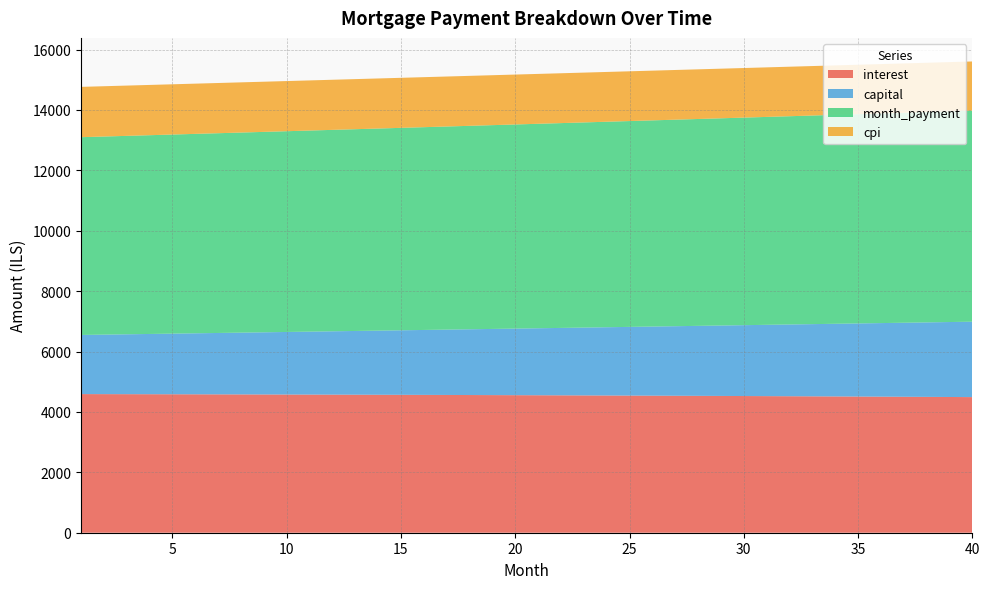

Reading left to right, extract all data points from this chart.

interest: 1=4591.0	2=4589.6	3=4588.2	4=4586.8	5=4585.3	6=4583.7	7=4582.1	8=4580.4	9=4578.6	10=4576.8	11=4574.9	12=4572.9	13=4570.9	14=4568.9	15=4566.7	16=4564.5	17=4562.3	18=4559.9	19=4557.5	20=4555.1	21=4552.5	22=4549.9	23=4547.3	24=4544.5	25=4541.7	26=4538.9	27=4535.9	28=4532.9	29=4529.8	30=4526.7	31=4523.4	32=4520.1	33=4516.8	34=4513.3	35=4509.8	36=4506.2	37=4502.5	38=4498.8	39=4494.9	40=4491.0
capital: 1=1958.4	2=1970.7	3=1983.0	4=1995.4	5=2007.9	6=2020.5	7=2033.1	8=2045.8	9=2058.6	10=2071.5	11=2084.5	12=2097.5	13=2110.7	14=2123.8	15=2137.1	16=2150.5	17=2164.0	18=2177.5	19=2191.1	20=2204.8	21=2218.7	22=2232.5	23=2246.5	24=2260.6	25=2274.7	26=2288.9	27=2303.3	28=2317.7	29=2332.2	30=2346.8	31=2361.5	32=2376.2	33=2391.1	34=2406.1	35=2421.1	36=2436.3	37=2451.5	38=2466.9	39=2482.3	40=2497.8
month_payment: 1=6549.4	2=6560.3	3=6571.2	4=6582.2	5=6593.2	6=6604.1	7=6615.2	8=6626.2	9=6637.2	10=6648.3	11=6659.4	12=6670.5	13=6681.6	14=6692.7	15=6703.9	16=6715.1	17=6726.2	18=6737.4	19=6748.7	20=6759.9	21=6771.2	22=6782.5	23=6793.8	24=6805.1	25=6816.4	26=6827.8	27=6839.2	28=6850.6	29=6862.0	30=6873.4	31=6884.9	32=6896.4	33=6907.9	34=6919.4	35=6930.9	36=6942.5	37=6954.0	38=6965.6	39=6977.2	40=6988.9
cpi: 1=1666.2	2=1665.7	3=1665.1	4=1664.6	5=1664.0	6=1663.4	7=1662.8	8=1662.2	9=1661.5	10=1660.8	11=1660.1	12=1659.4	13=1658.6	14=1657.9	15=1657.1	16=1656.2	17=1655.4	18=1654.5	19=1653.6	20=1652.7	21=1651.8	22=1650.8	23=1649.8	24=1648.8	25=1647.8	26=1646.7	27=1645.6	28=1644.5	29=1643.3	30=1642.2	31=1641.0	32=1639.7	33=1638.5	34=1637.2	35=1635.9	36=1634.5	37=1633.2	38=1631.8	39=1630.4	40=1628.9